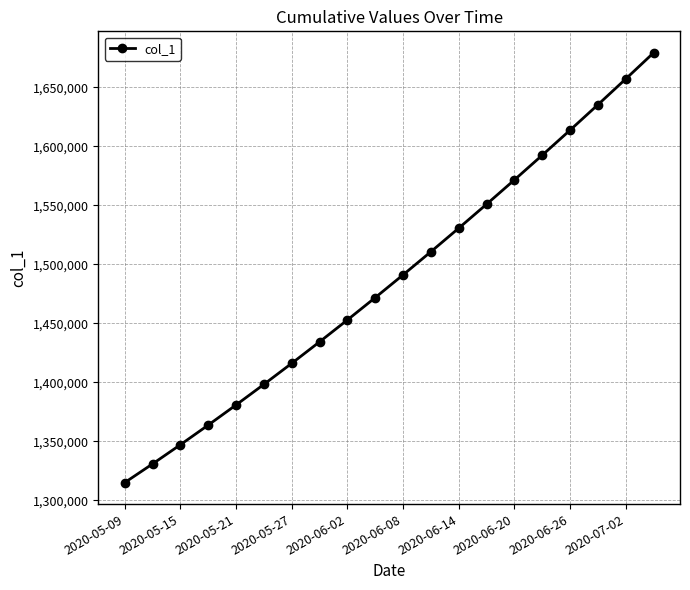

True or false: there are more than 2 points higher than both neighbors.

False